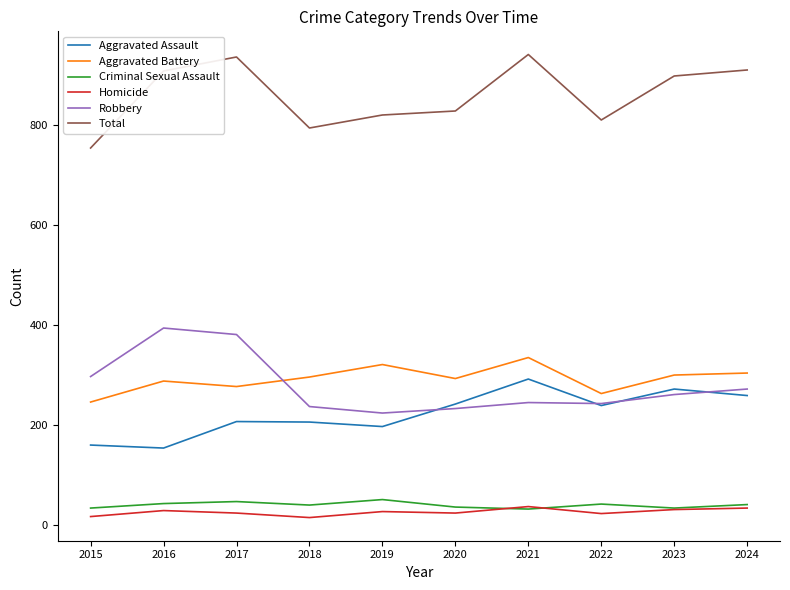

The Aggravated Battery series shows 304 at 2024. True or false?

True